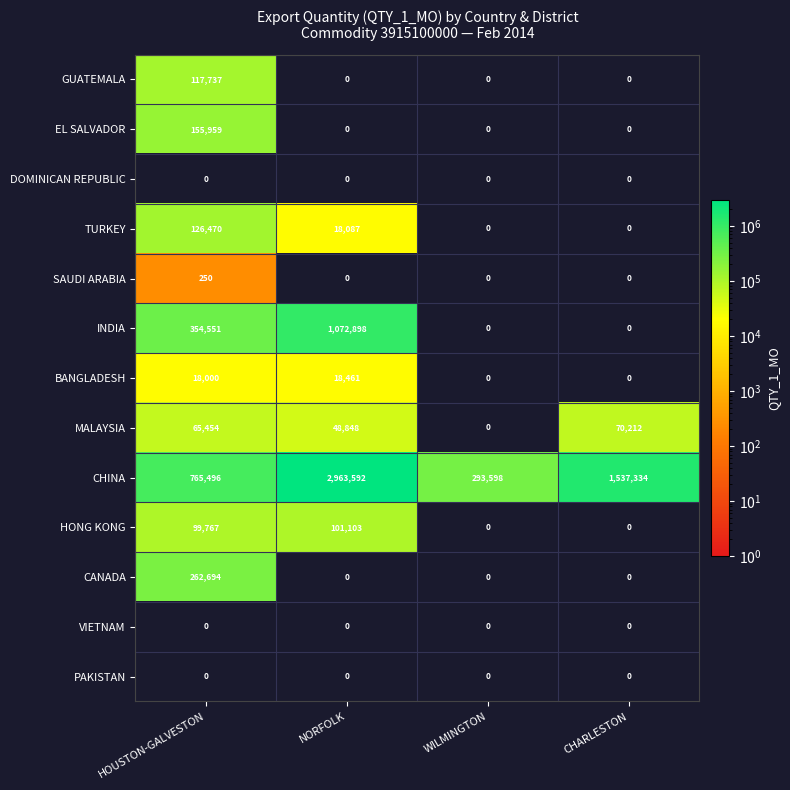

Rank the categories by CHINA value from lowest to highest.

WILMINGTON, HOUSTON-GALVESTON, CHARLESTON, NORFOLK